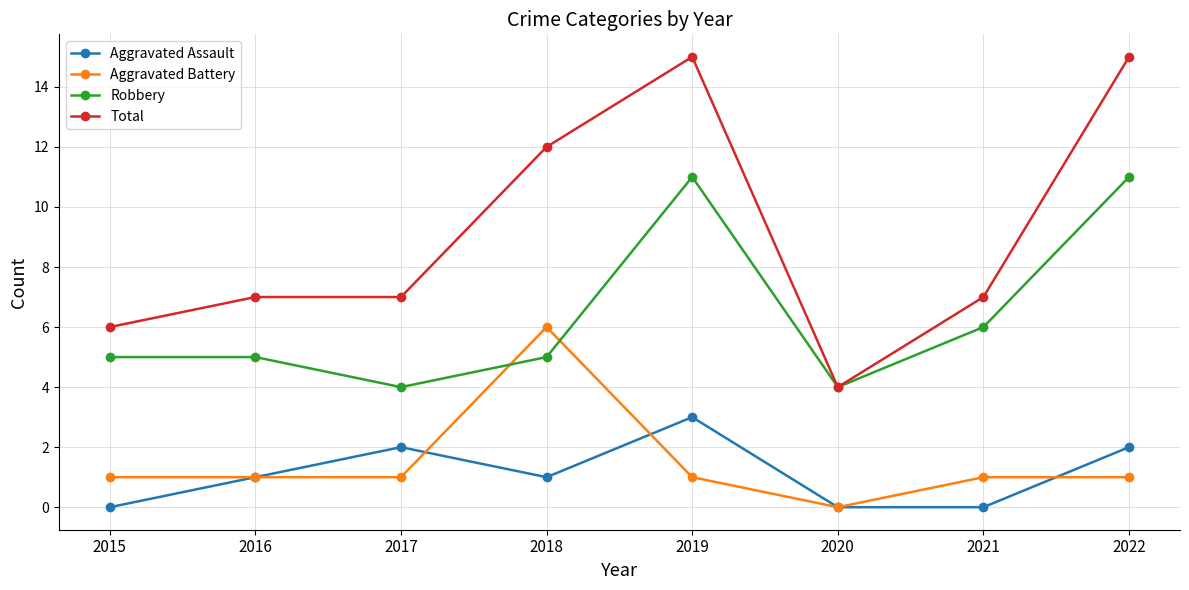

What is the value of the Aggravated Battery point at the 3rd from the left?

1